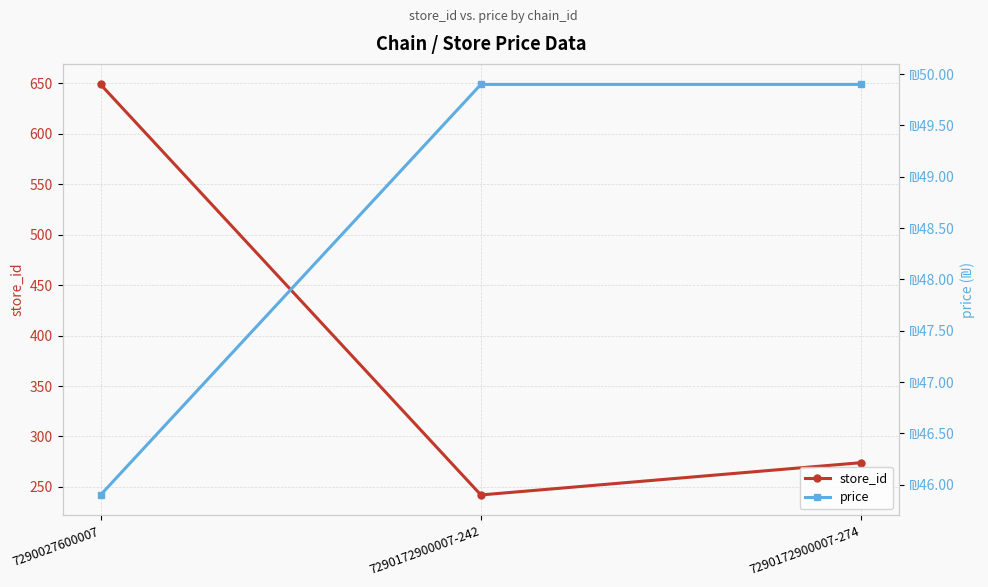

What is the spread (max minus min) of values at 7290172900007-242?

192.1